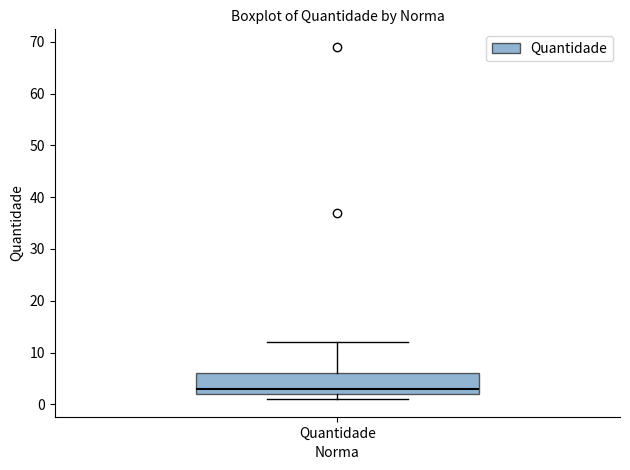

Read this box plot against the y-axis: the position of the median line, the range covered by the box, and the ends of both whiskers. The values are not printed on the chart, so give them approximately, as read against the axis.

median 3, box 2 to 6, whiskers 1 to 12